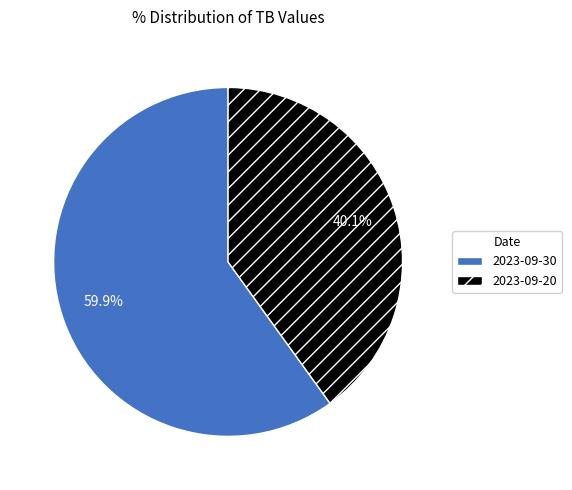

To the nearest percent, what is the difference between the largest and smallest slice percentages?

20%